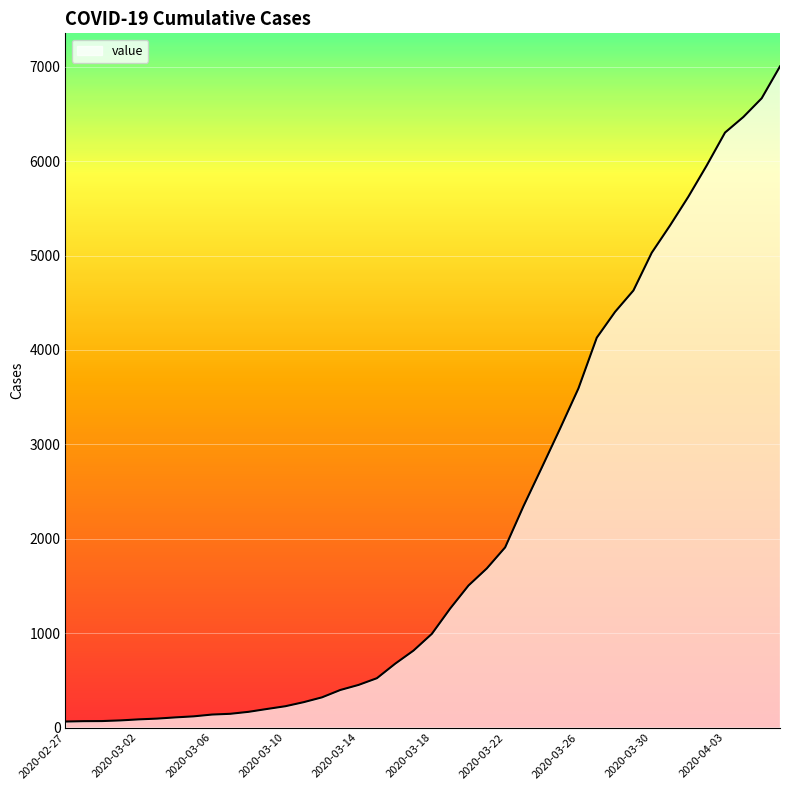

What is the average value?

2144